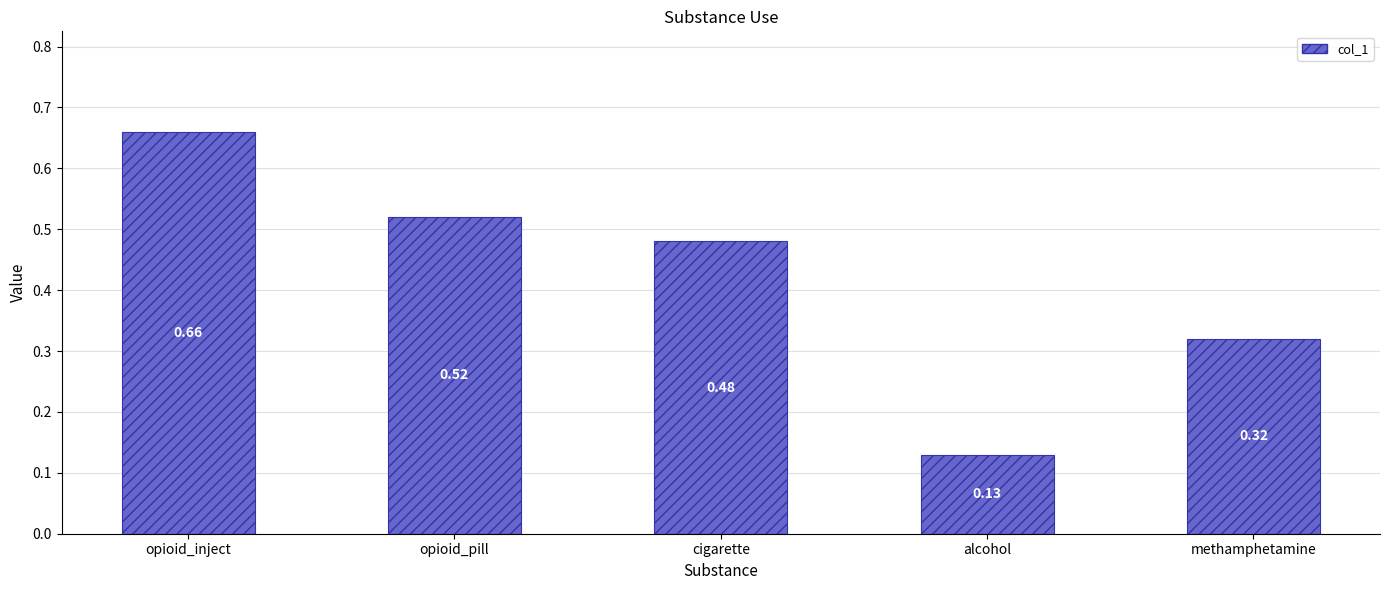

True or false: the data shows 0.8 at cigarette.

False